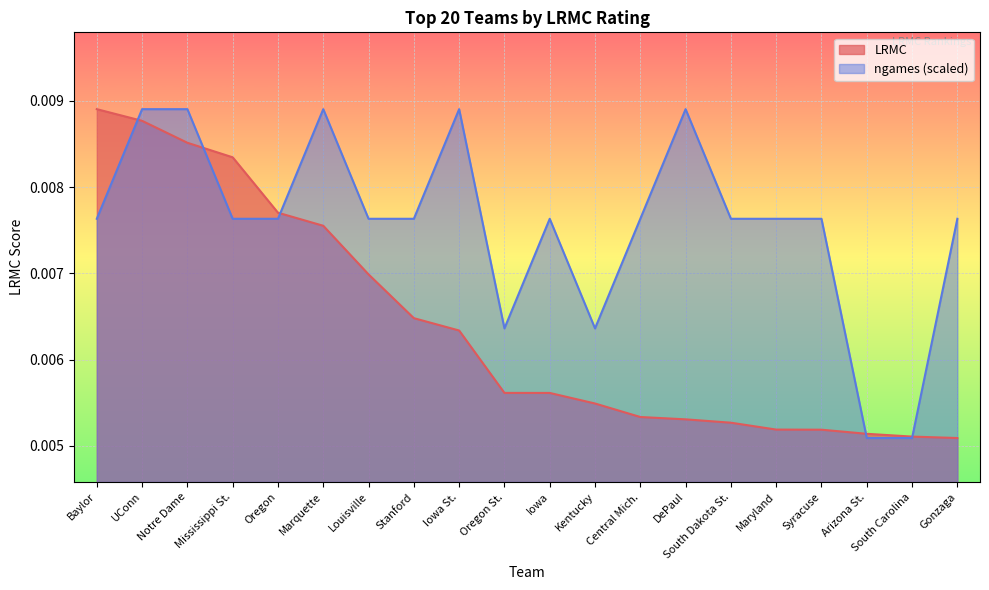

At which category is the sum across all series the highest?

UConn